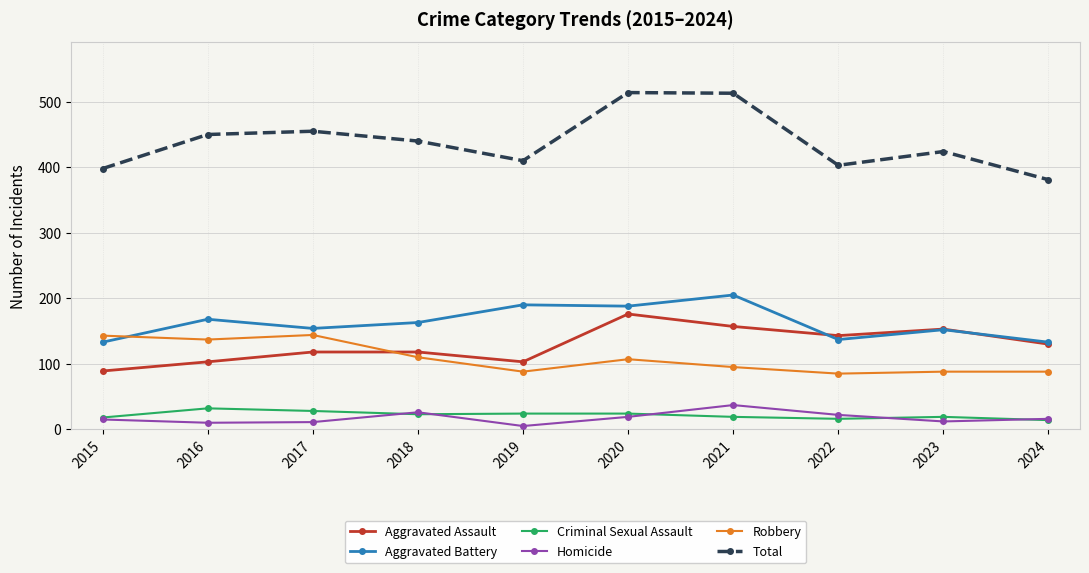

What is the maximum value shown in the chart?

514